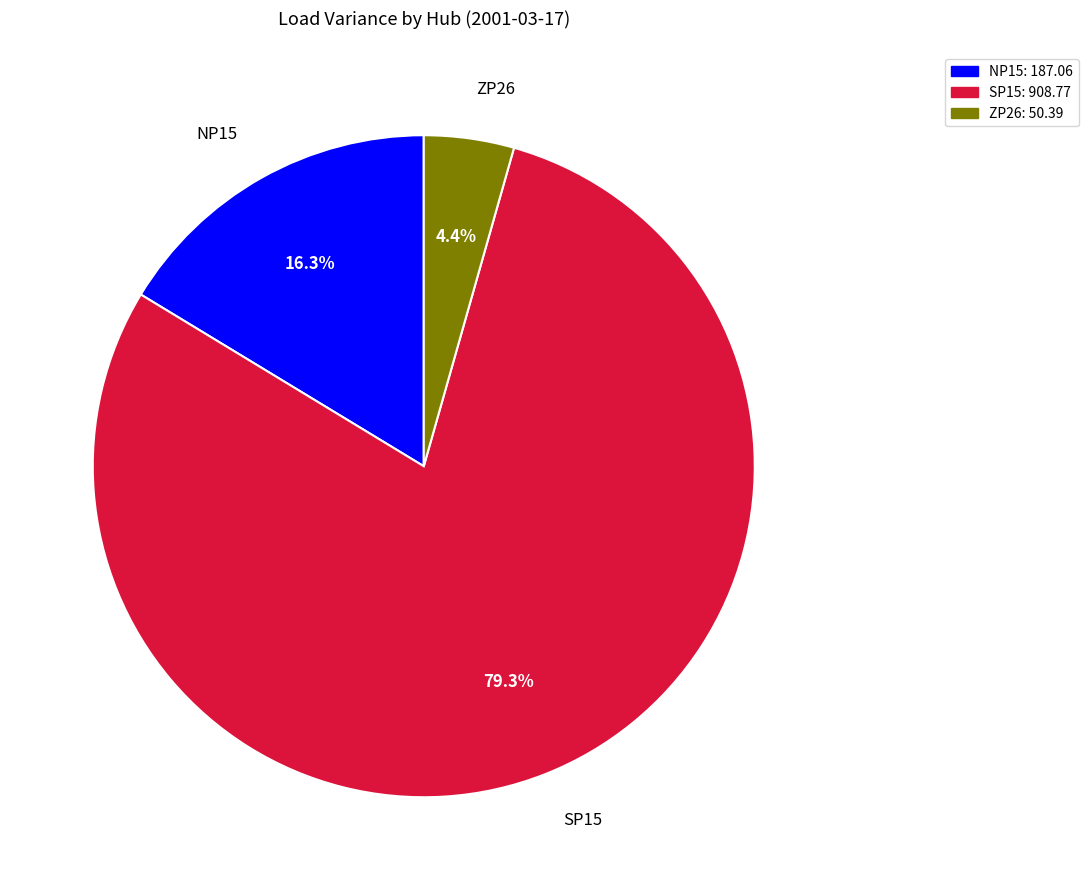

Which category has the biggest portion of the pie?

SP15